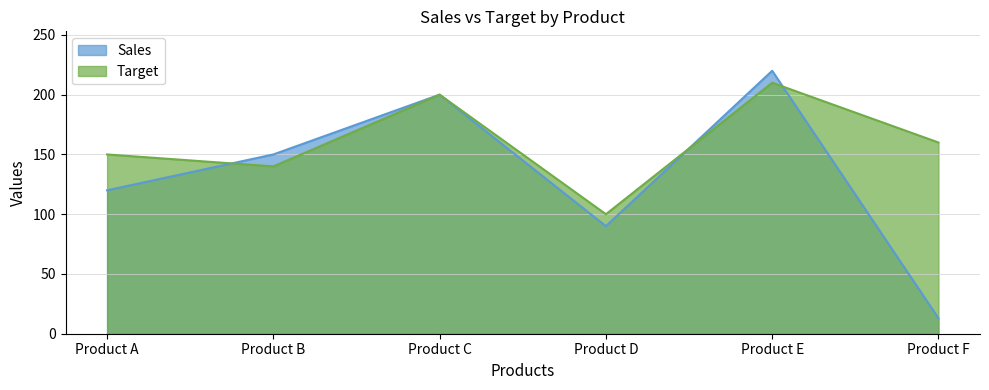

What is the maximum value shown in the chart?

220